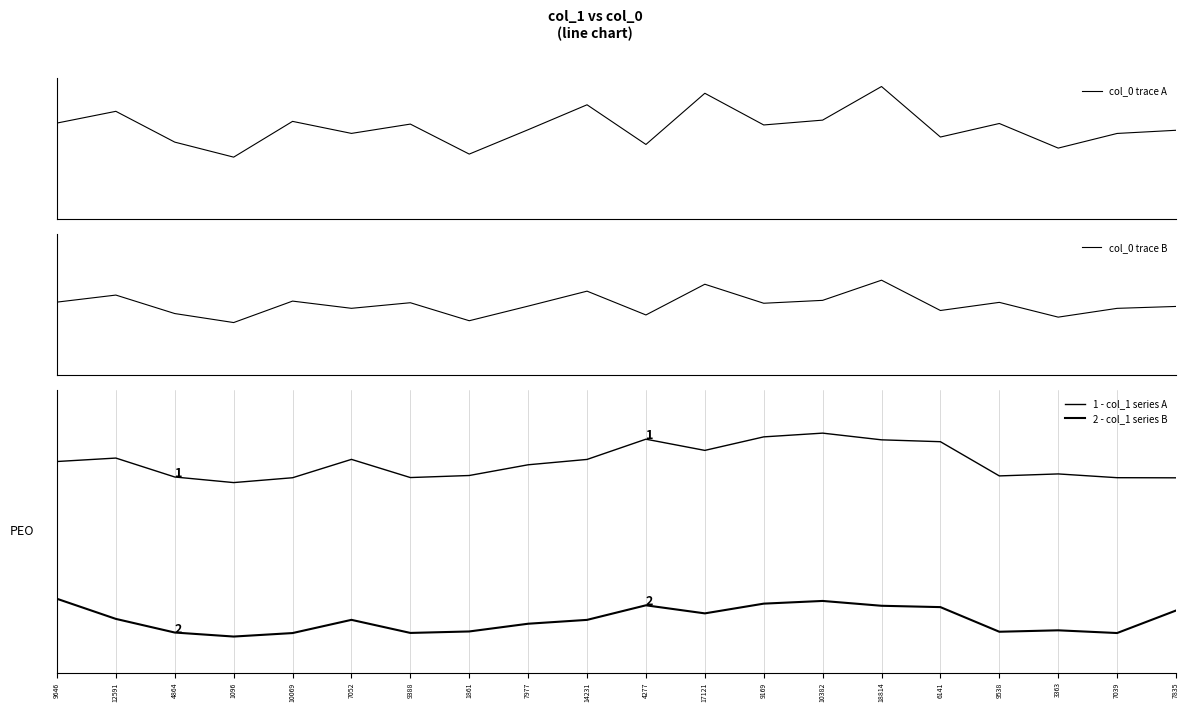

How many lines are shown in the chart?

4